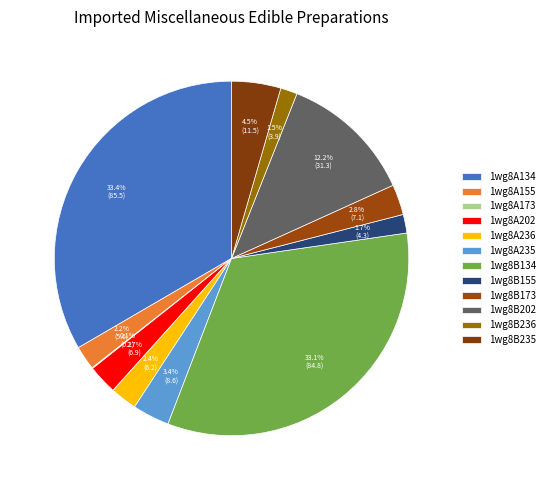

What percentage is the 1wg8A236 slice, to the nearest percent?

2%